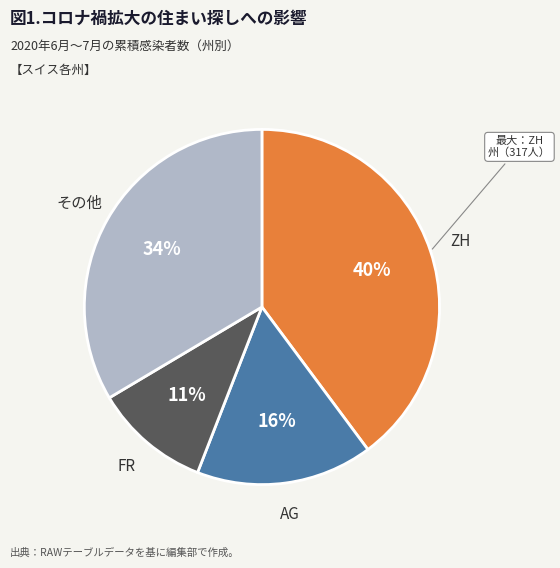

Does any single category account for the majority?

No